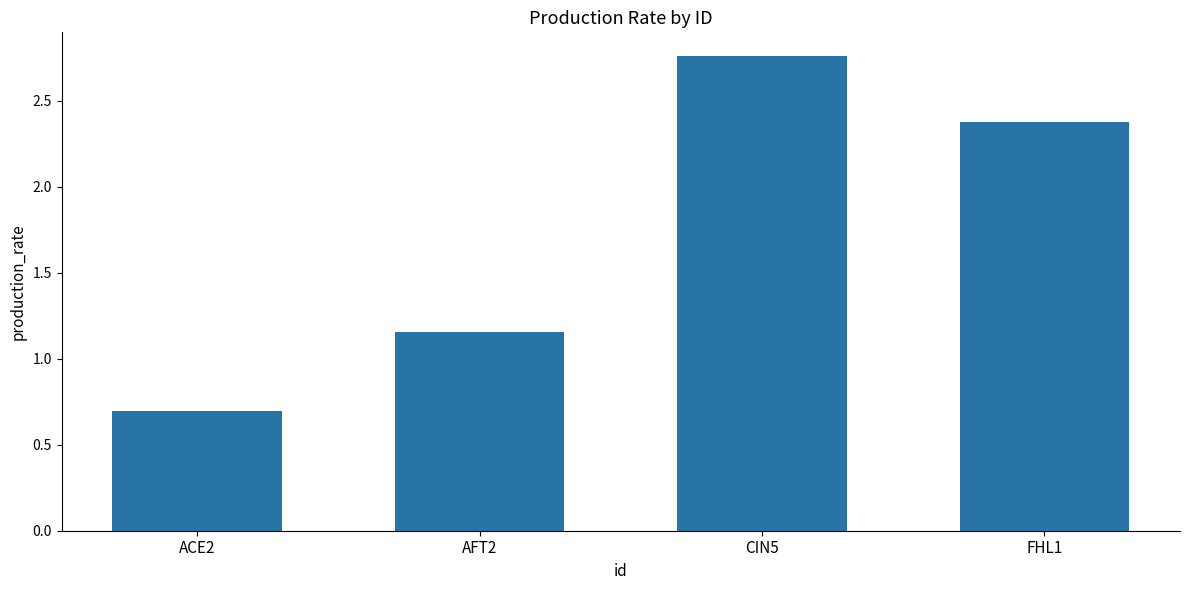

What is the change in value from ACE2 to CIN5?

+2.1